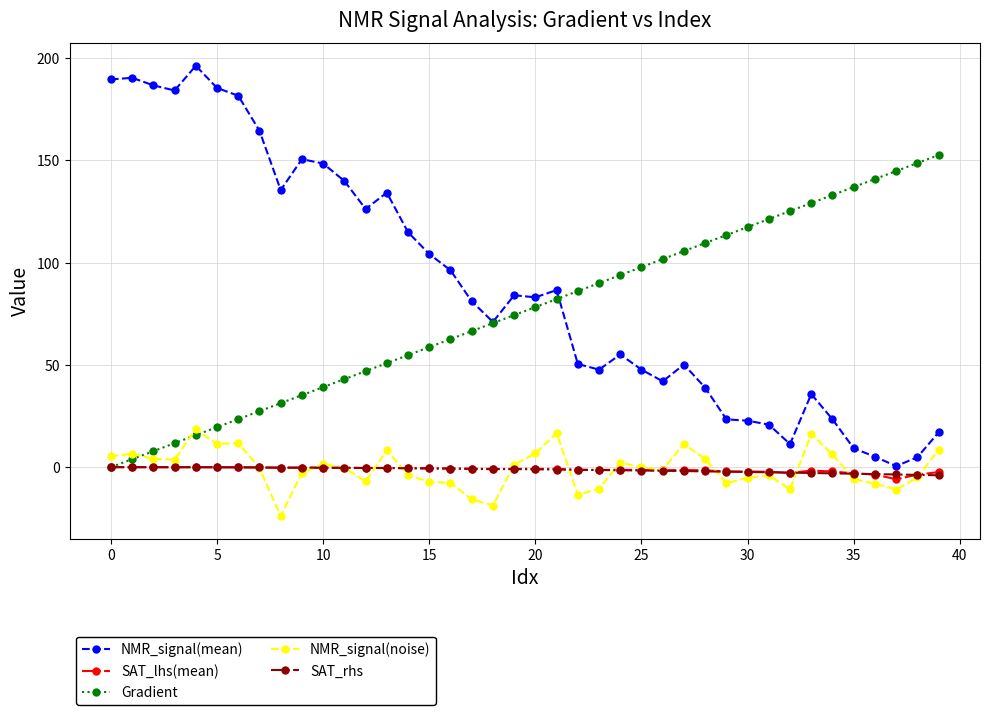

At how many categories does at least one series exceed 178?

7